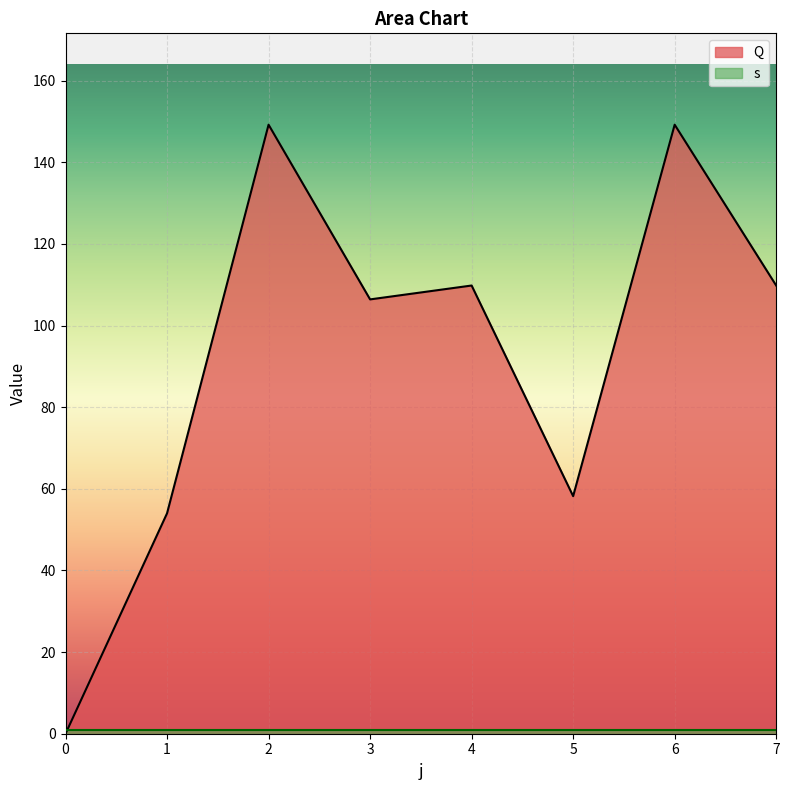

What is the change in value from 0 to 5?

+58.2